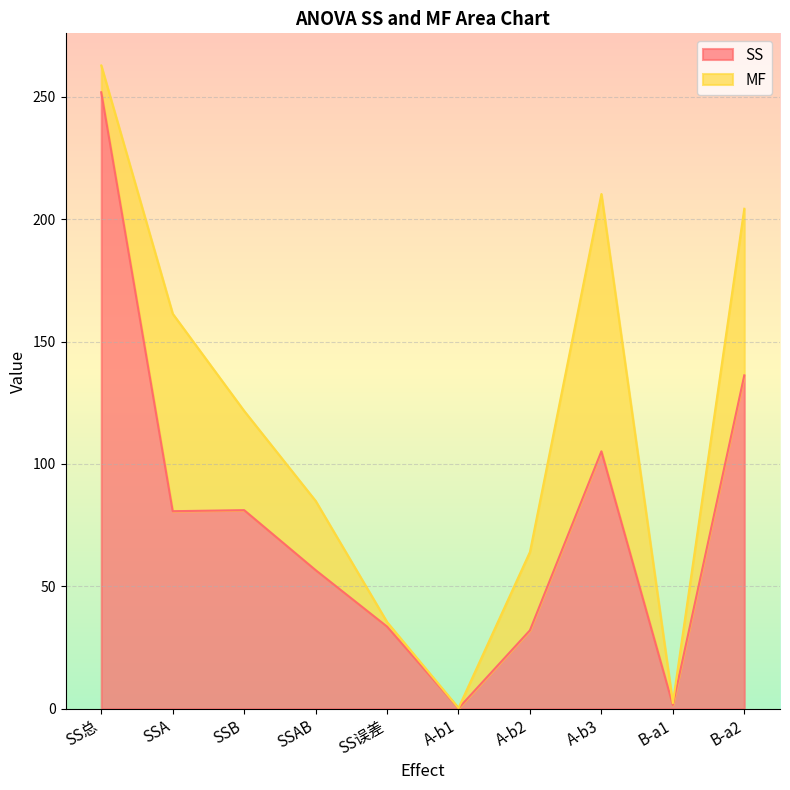

What is the difference between the maximum and minimum values?

251.7